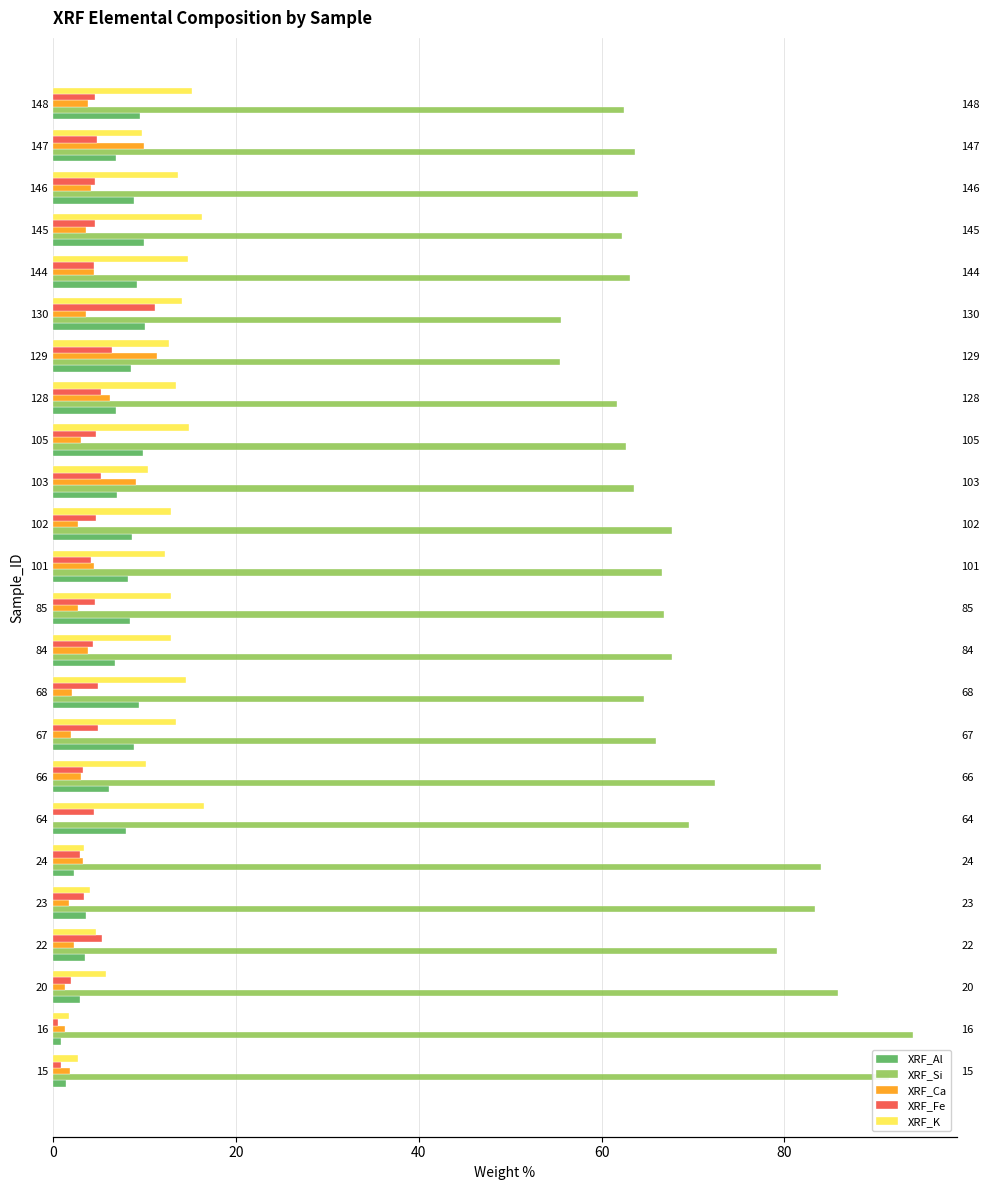

The value of XRF_Si at 144 is 106.2. True or false?

False